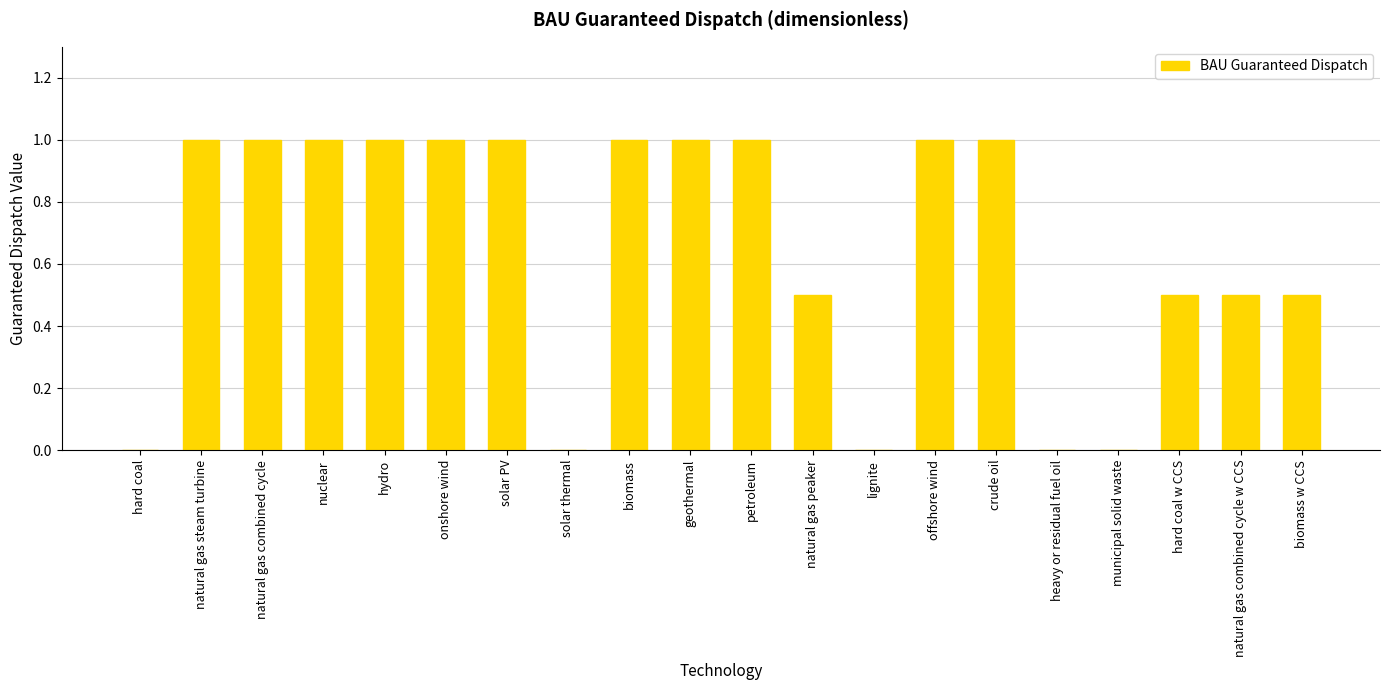

What value does the data have at solar PV?

1.0